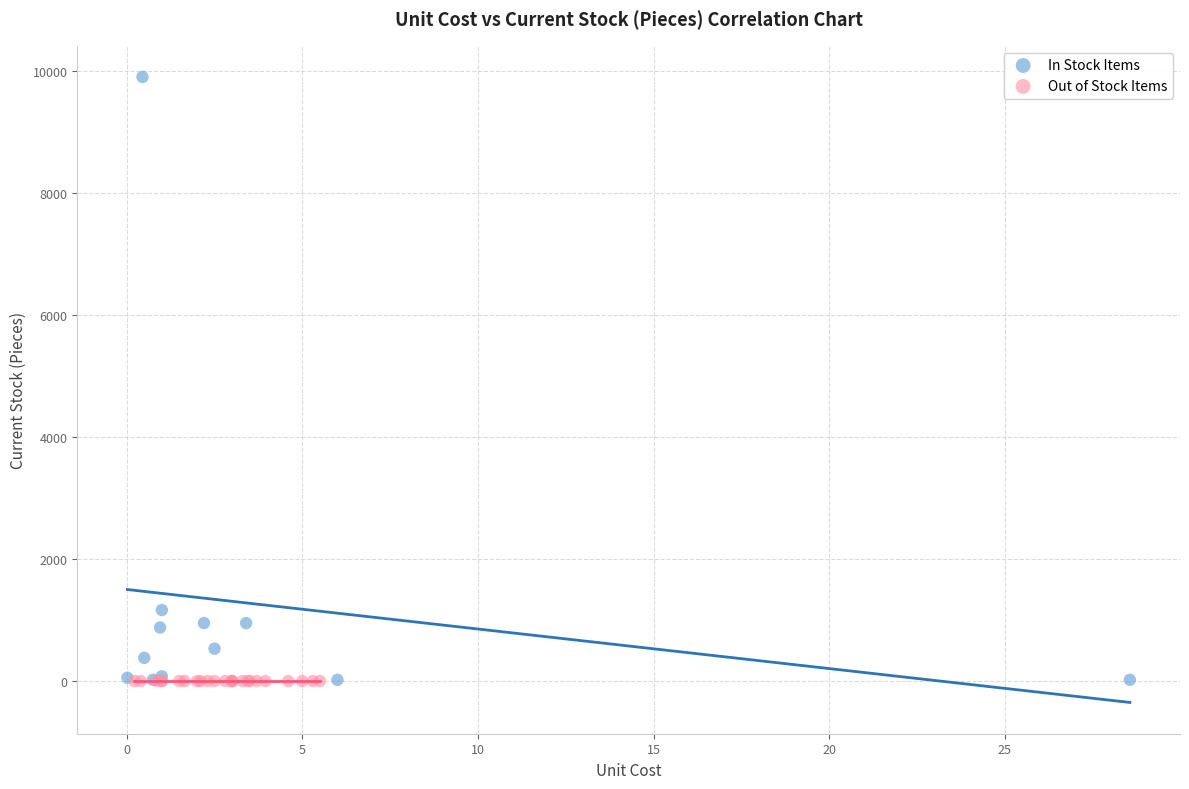

Which series contains the highest Y value?

In Stock Items